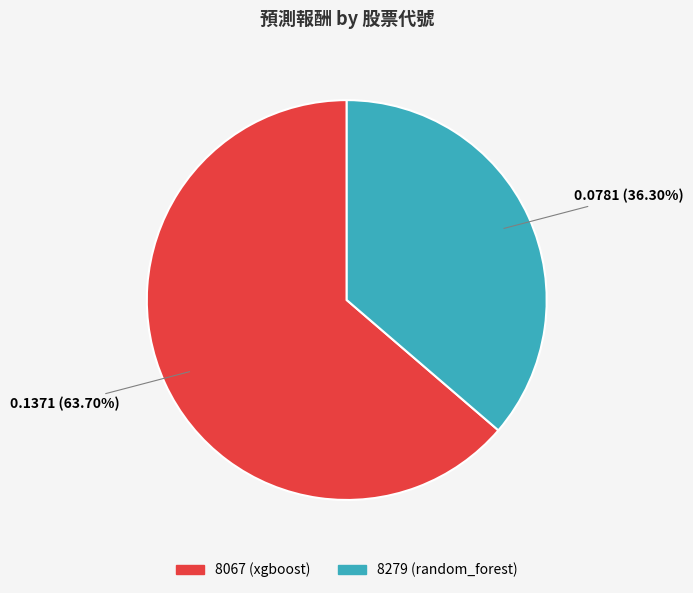

How many segments does this pie chart have?

2